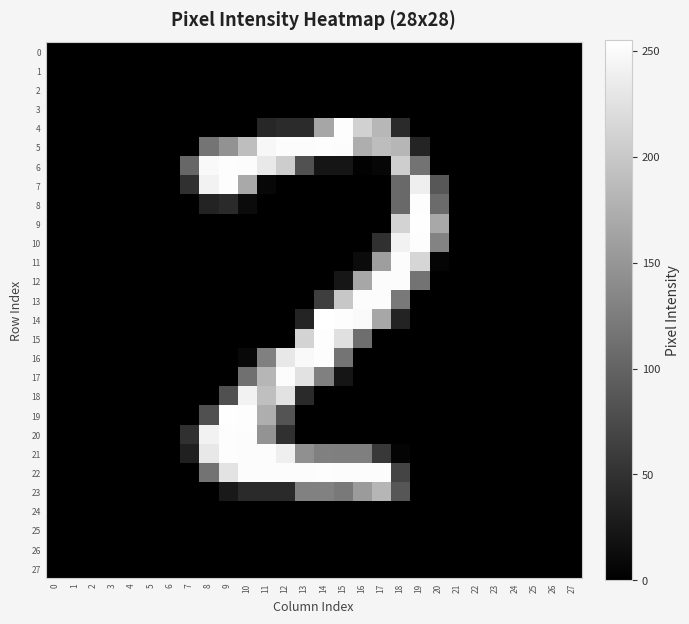

At which category is the sum across all series the highest?

10